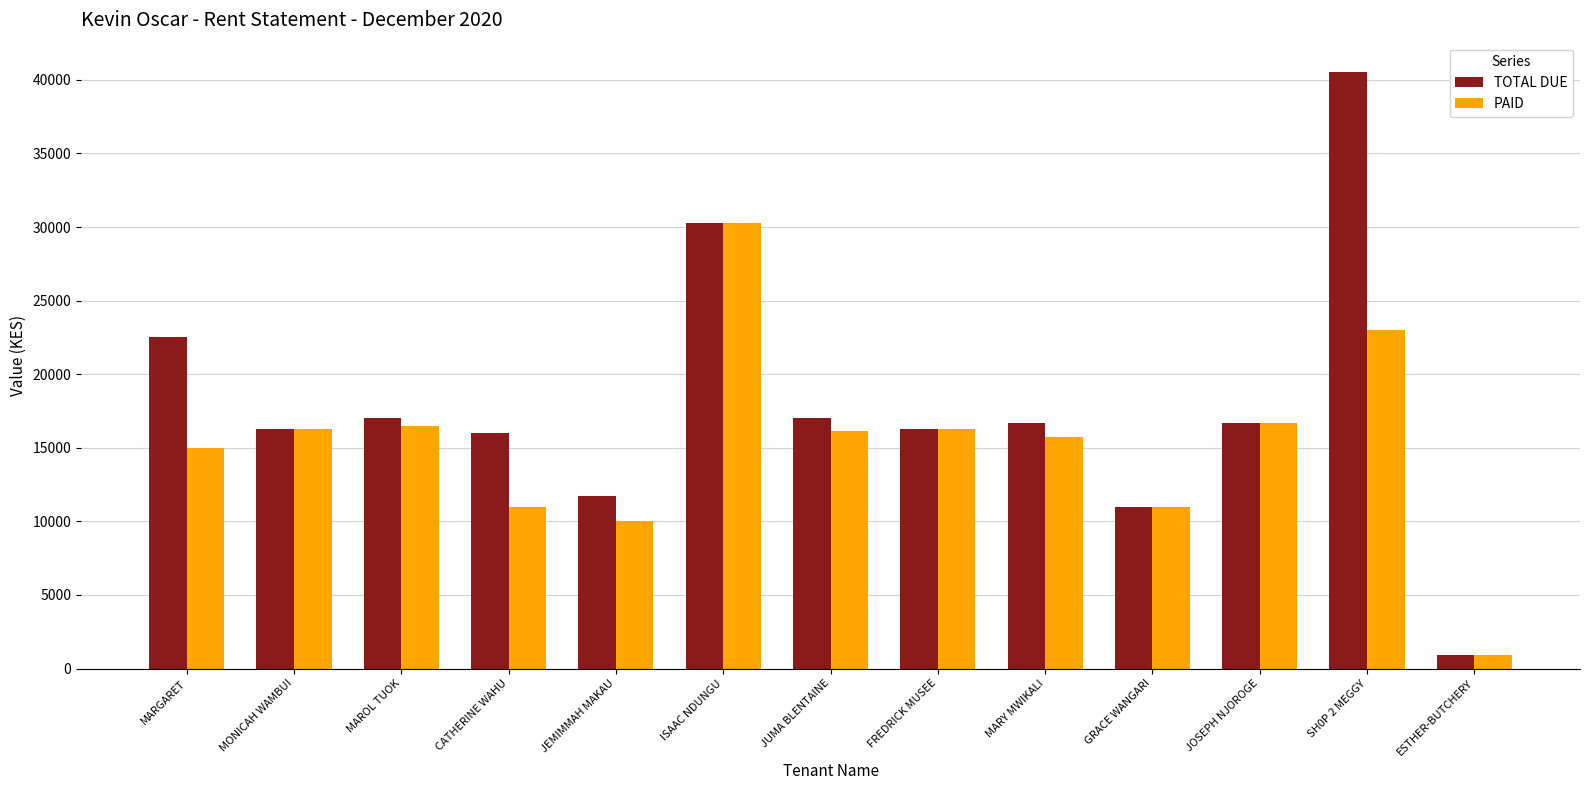

List the series in order of their overall mean, lowest first.

PAID, TOTAL DUE